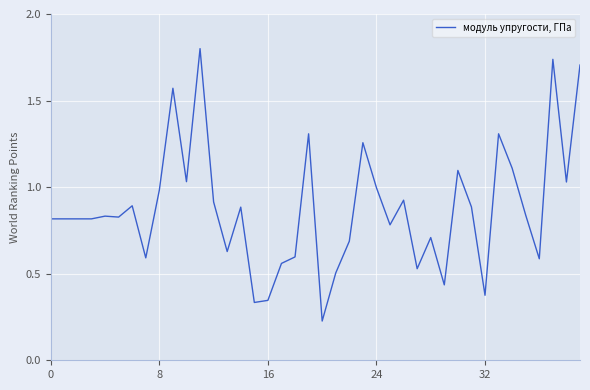

What is the maximum value shown in the chart?

1.8